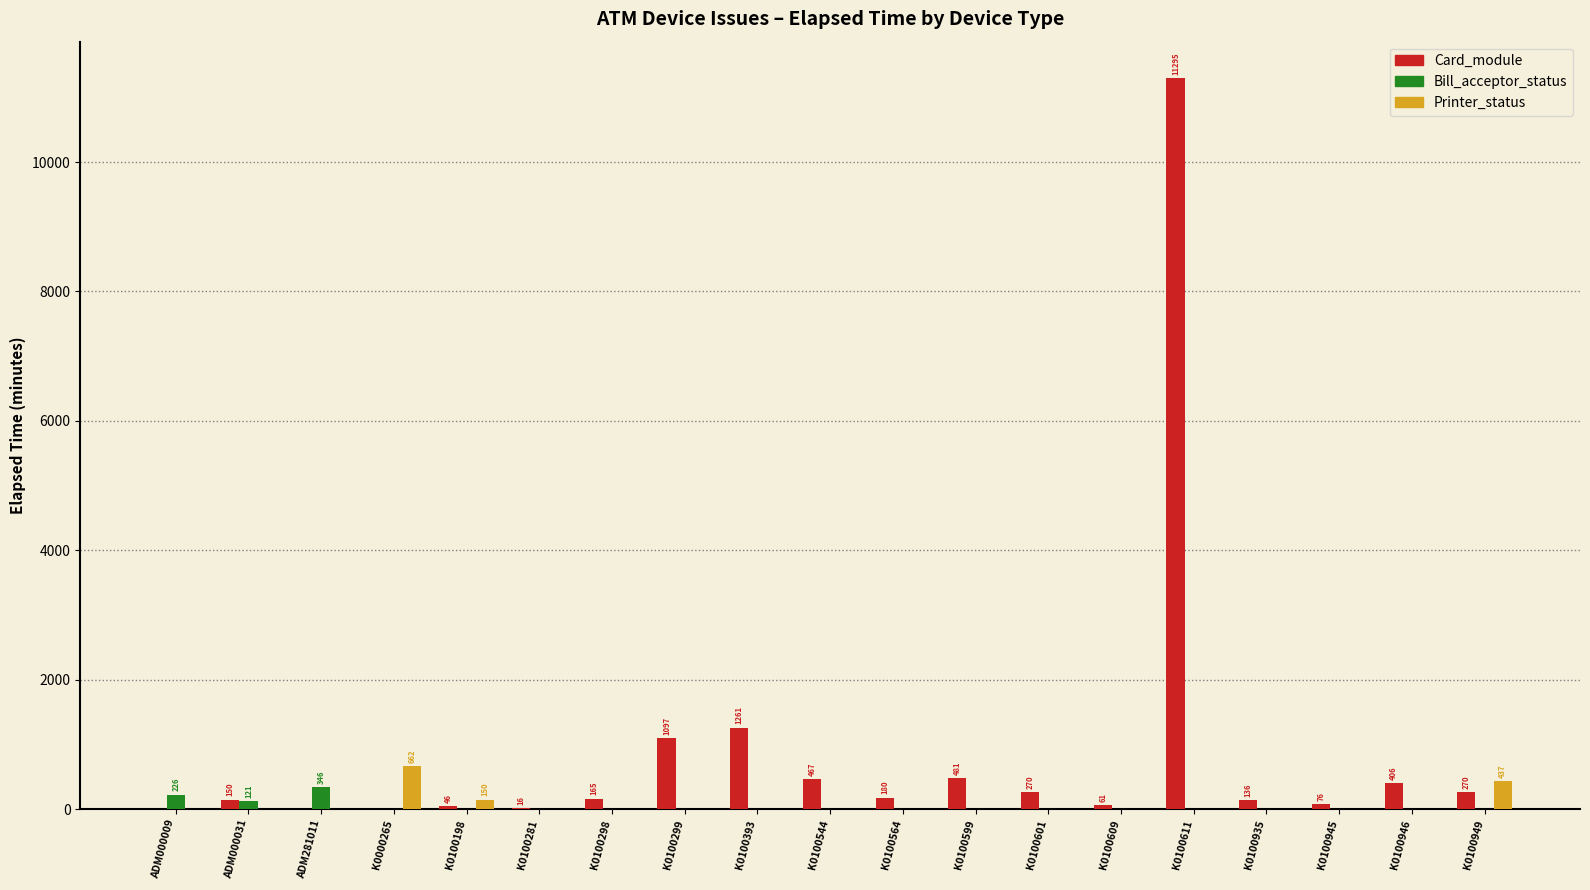

What are all the series names shown in the legend?

Card_module, Bill_acceptor_status, Printer_status